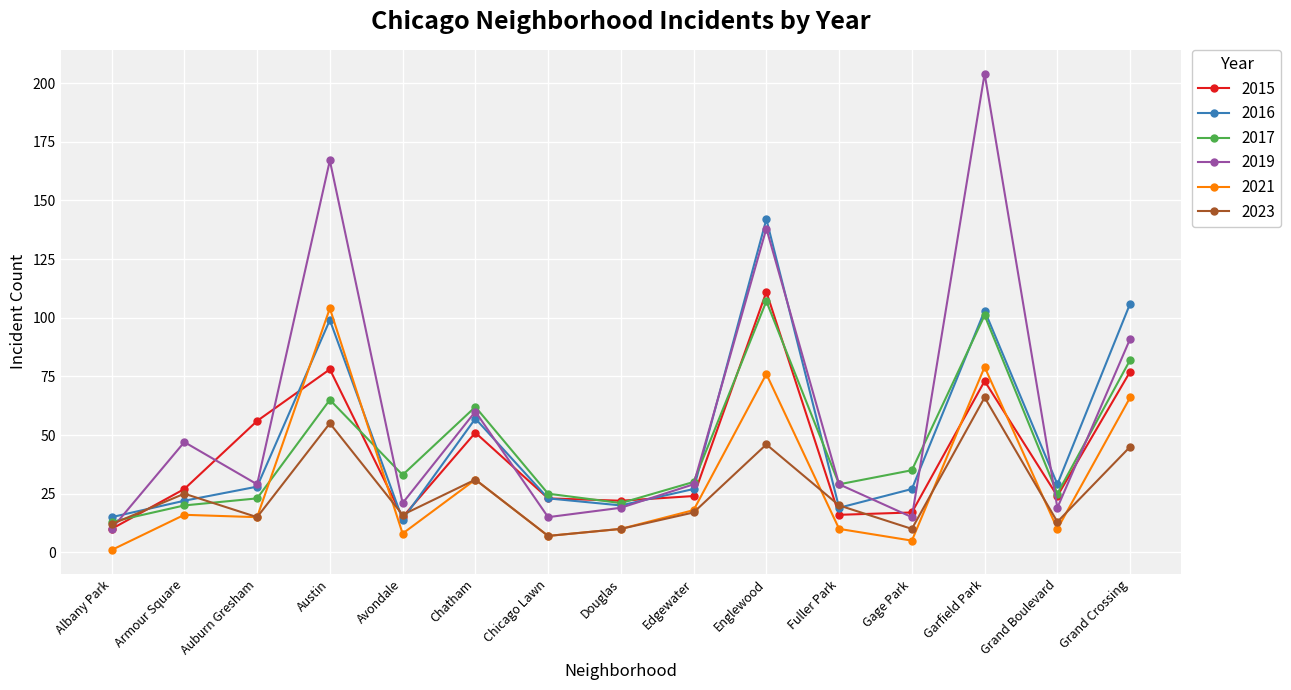

Is this an area chart (filled region under the line)?

No